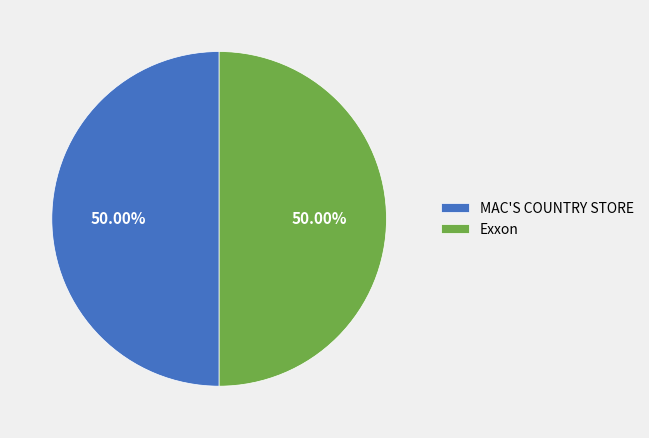

Approximately how many times larger is the value at Exxon compared to MAC'S COUNTRY STORE?

1.0